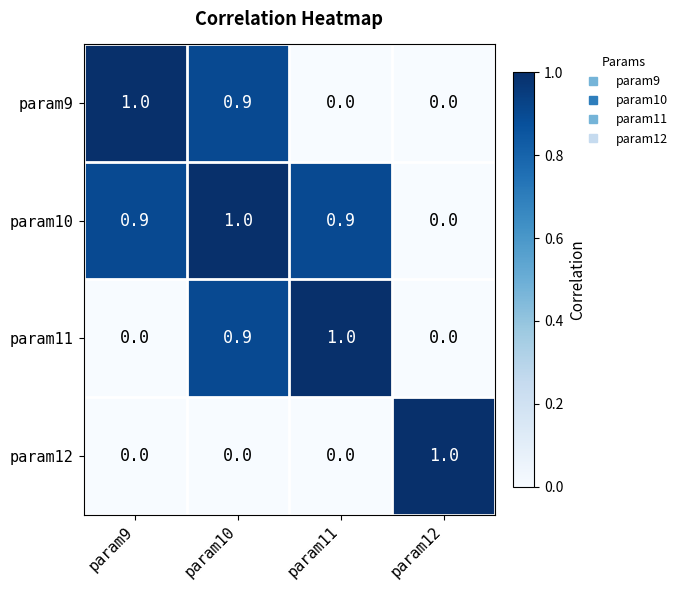

Reading left to right, transcribe all the data shown in this chart.

param9: param9=1.0	param10=0.9	param11=0.0	param12=0.0
param10: param9=0.9	param10=1.0	param11=0.9	param12=0.0
param11: param9=0.0	param10=0.9	param11=1.0	param12=0.0
param12: param9=0.0	param10=0.0	param11=0.0	param12=1.0